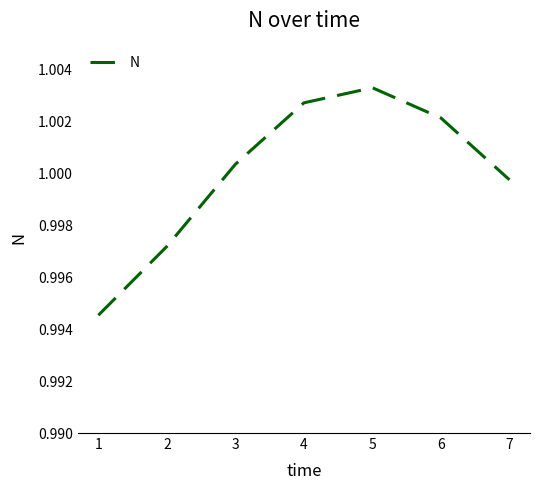

Rank the categories by value from lowest to highest.

1, 2, 7, 3, 6, 4, 5